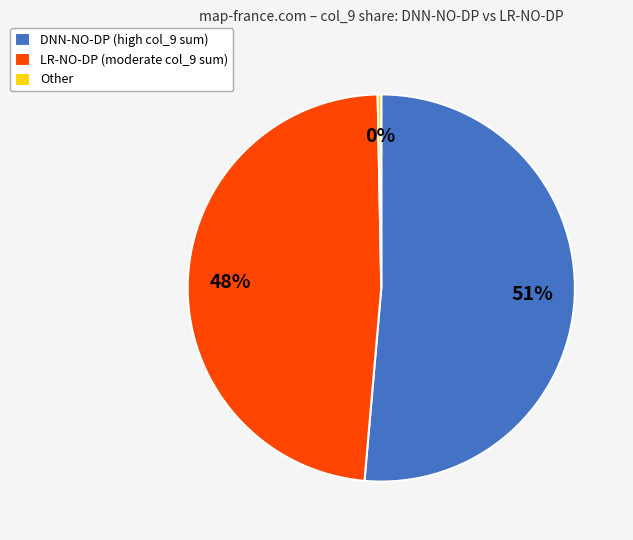

How many segments does this pie chart have?

3